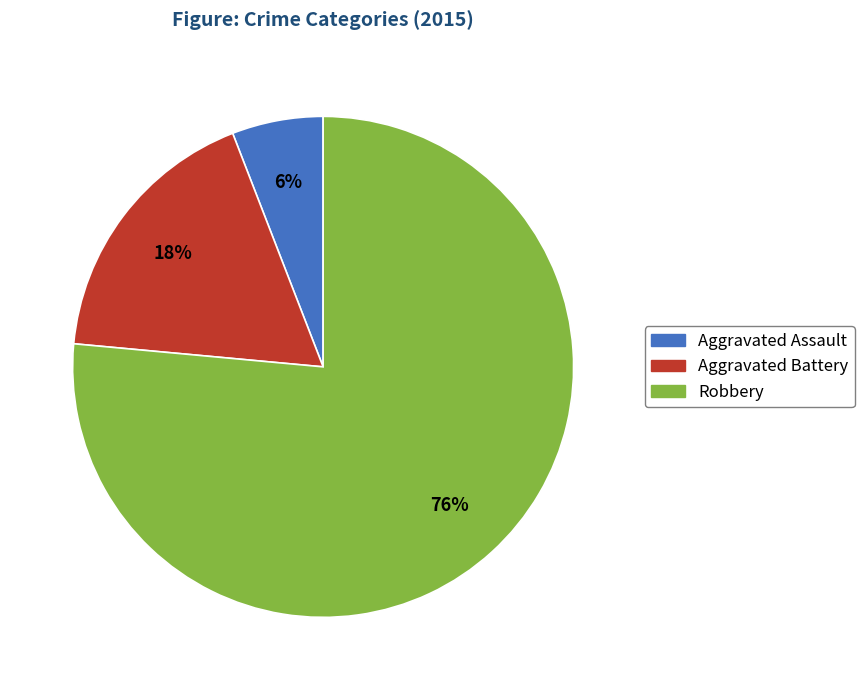

To the nearest percent, what is the average slice percentage?

33%